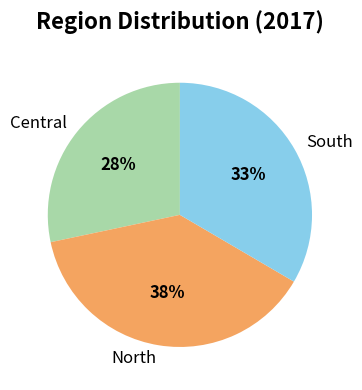

To the nearest percent, what is the difference between the Central and South slice percentages?

5%